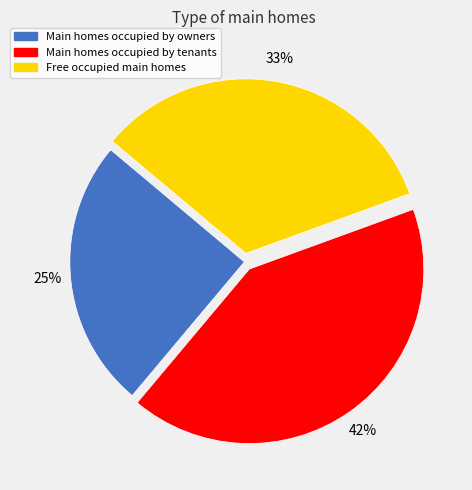

Is there a majority slice in this chart?

No